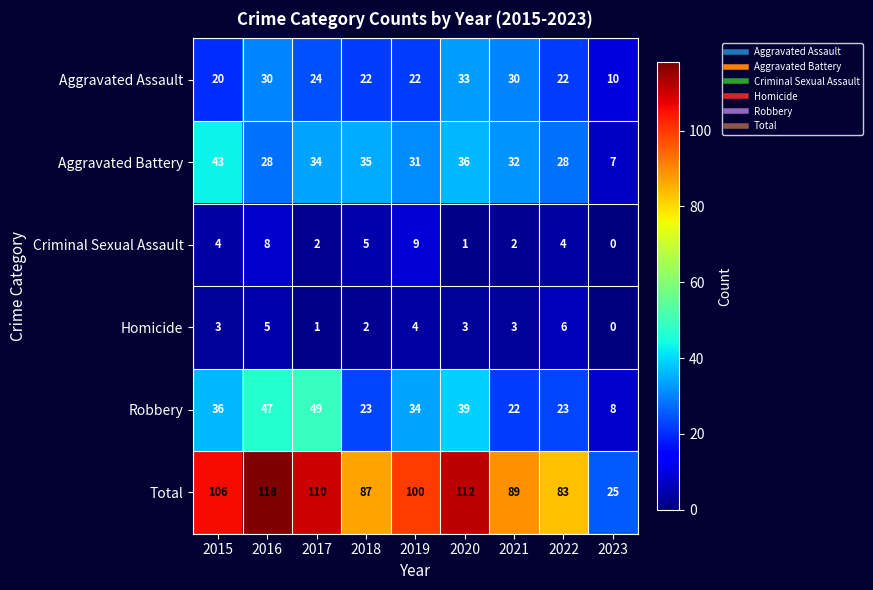

What is the difference between the highest and lowest values at 2023?

25